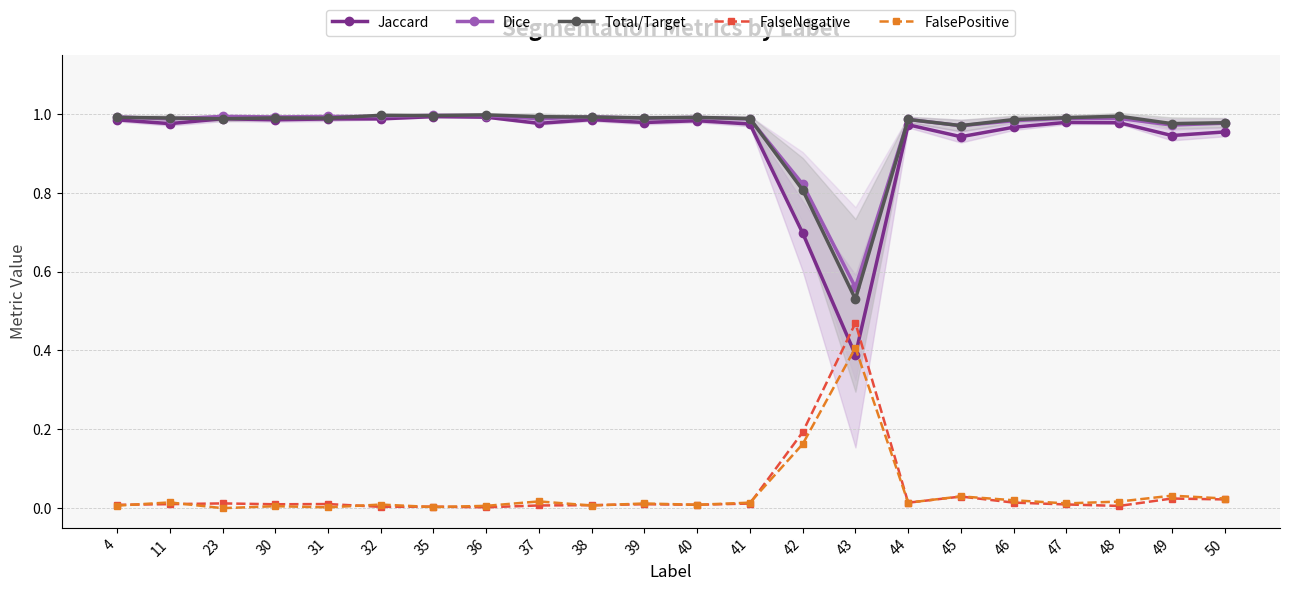

True or false: Dice has a value of 1.4 at 47.

False